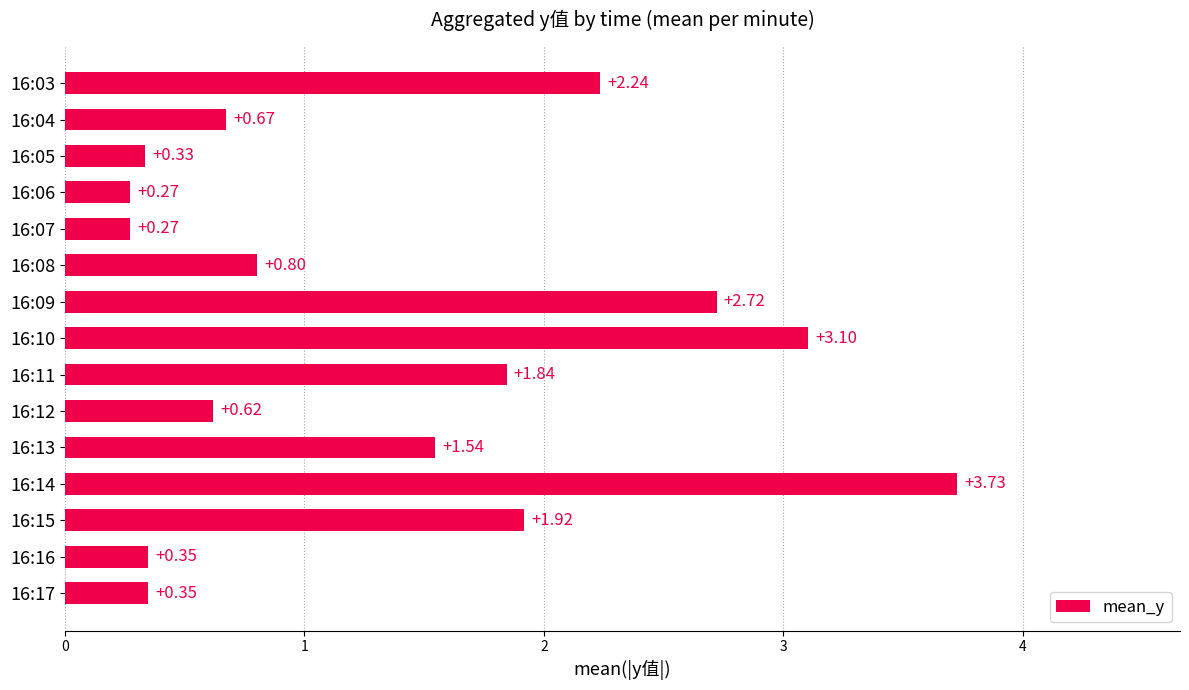

What is the sum of all values?

20.8